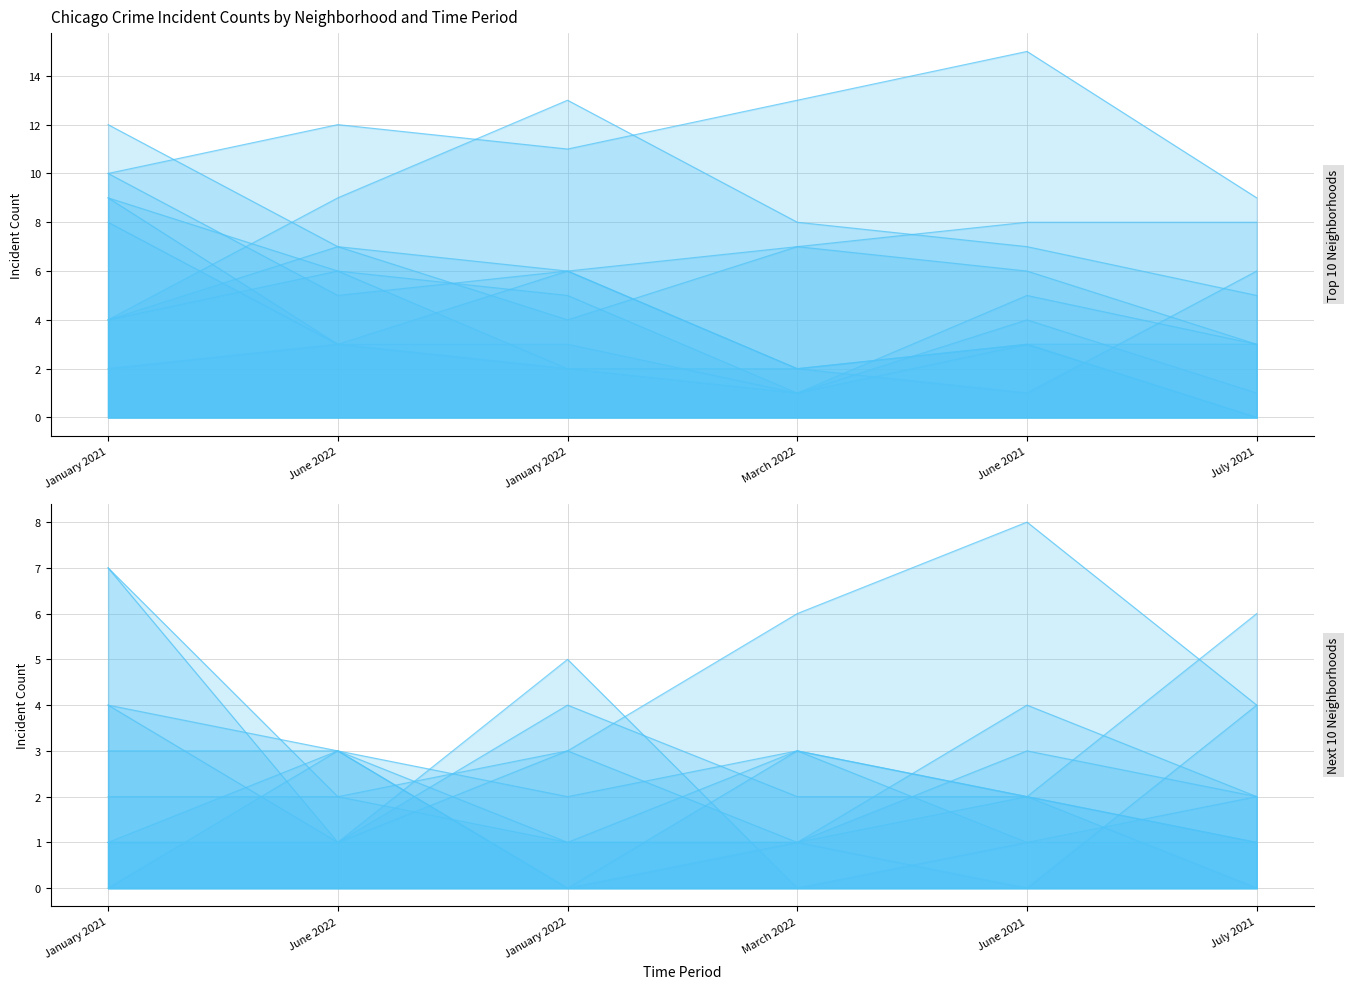

How many times do June 2021 and July 2021 cross each other?

5